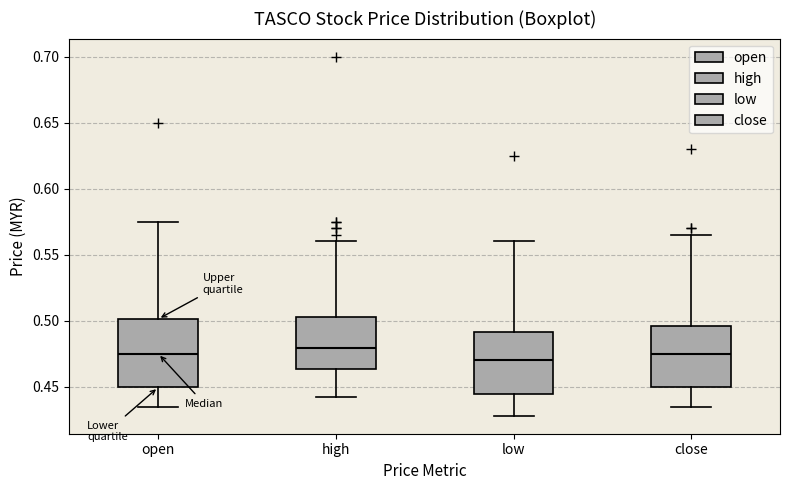

Which box has the lowest median line?

low